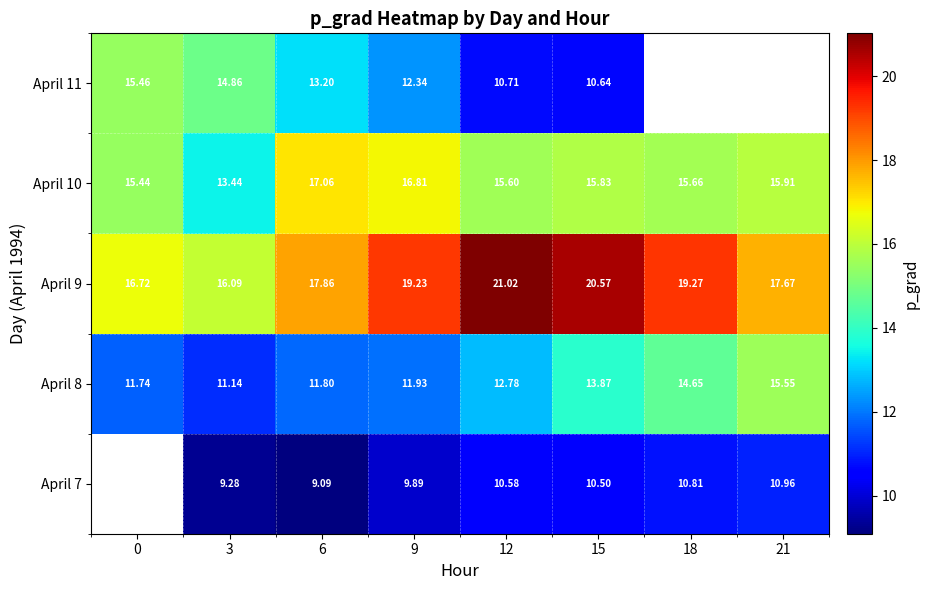

Is the value of April 10 at 12 greater than the value of April 9 at 18?

No